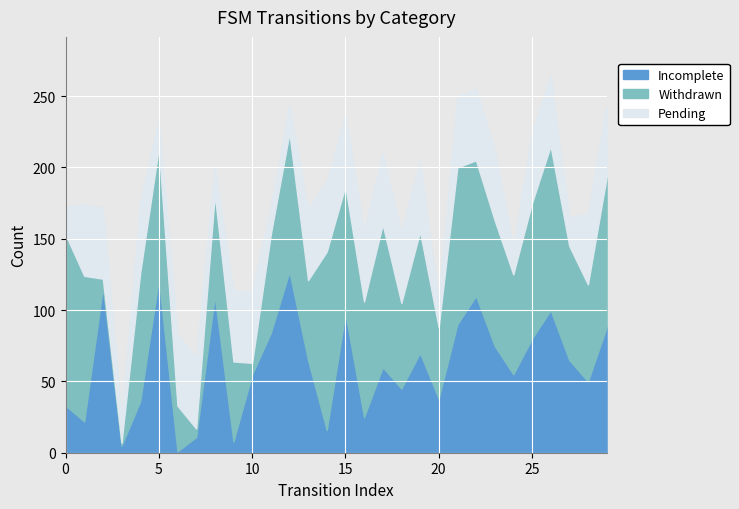

Where is the first local maximum for Incomplete?

2